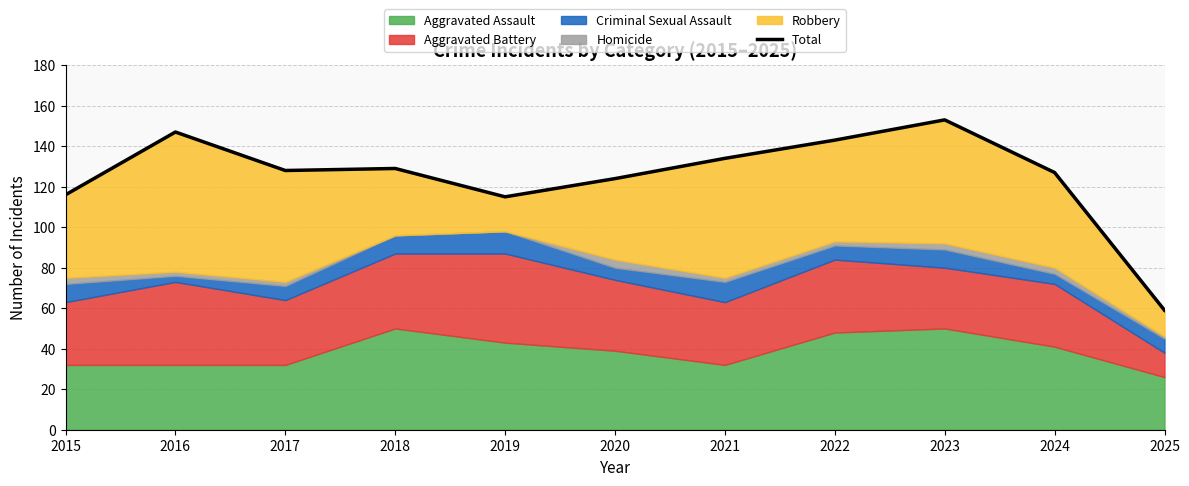

Reading left to right, transcribe all the data shown in this chart.

2015=116	2016=147	2017=128	2018=129	2019=115	2020=124	2021=134	2022=143	2023=153	2024=127	2025=59